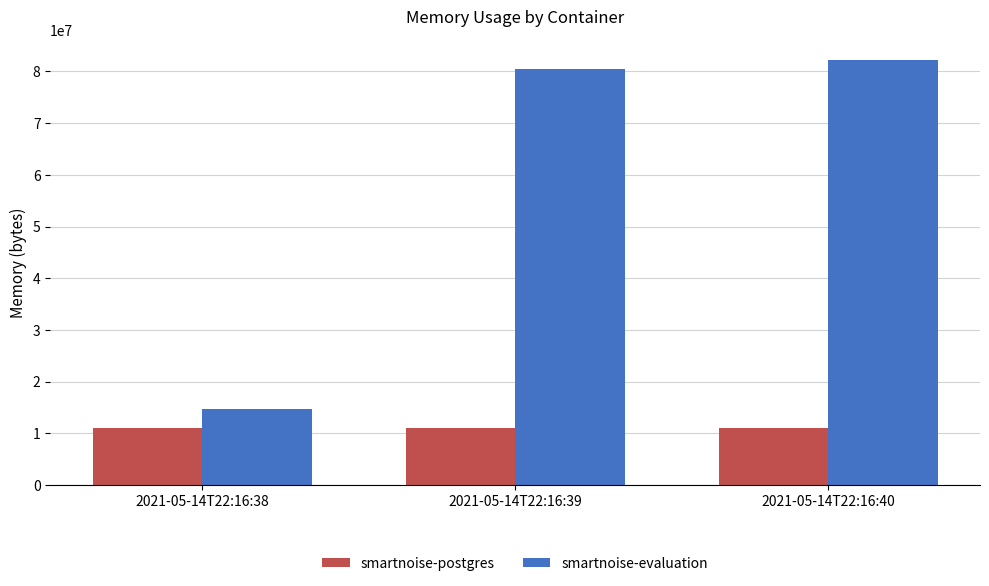

Between 2021-05-14T22:16:38 and 2021-05-14T22:16:40, which series saw the biggest shift?

smartnoise-evaluation